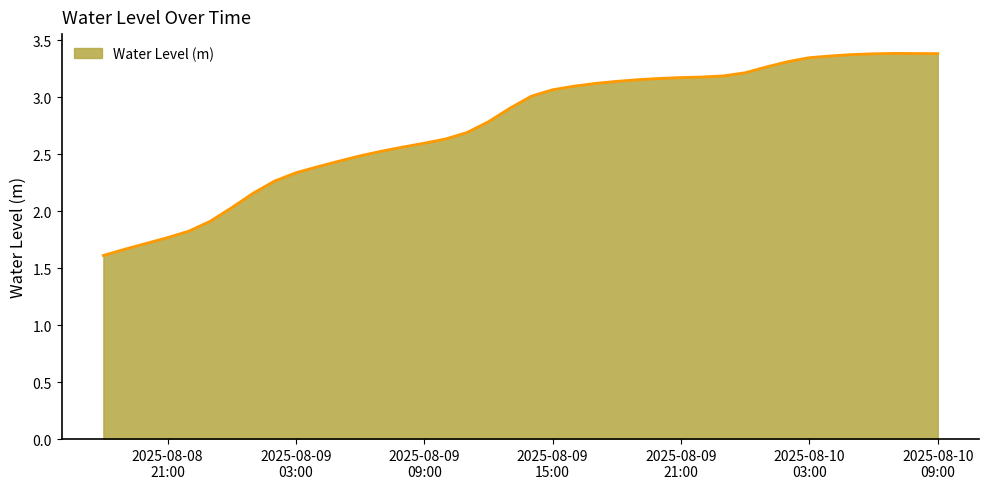

What is the difference between the maximum and minimum values?

1.8